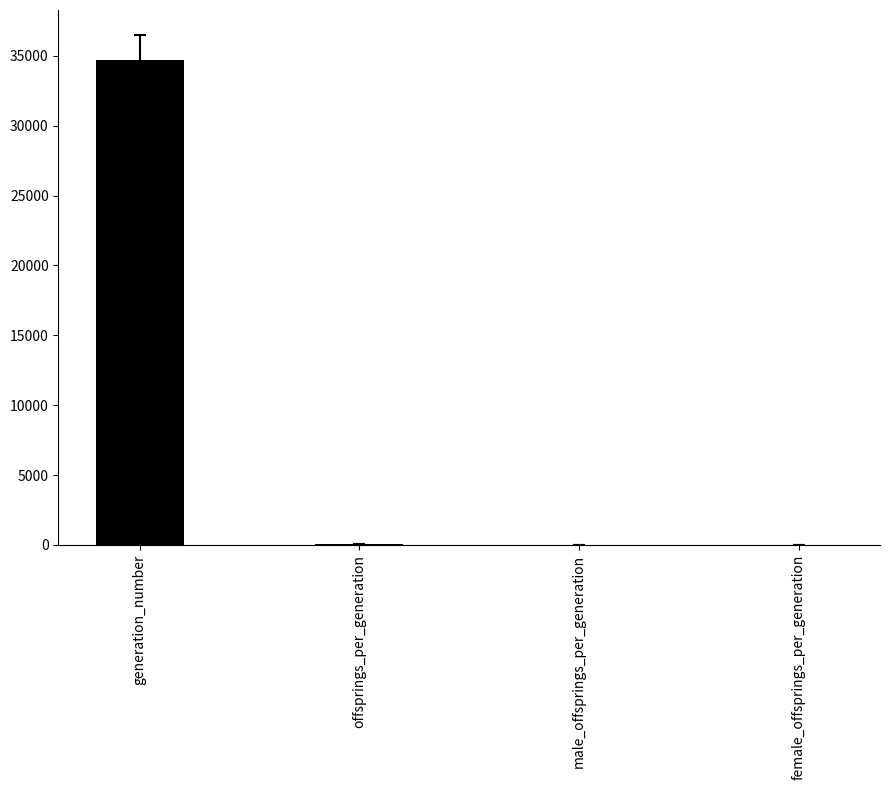

The value at generation_number is 12741.0. True or false?

False